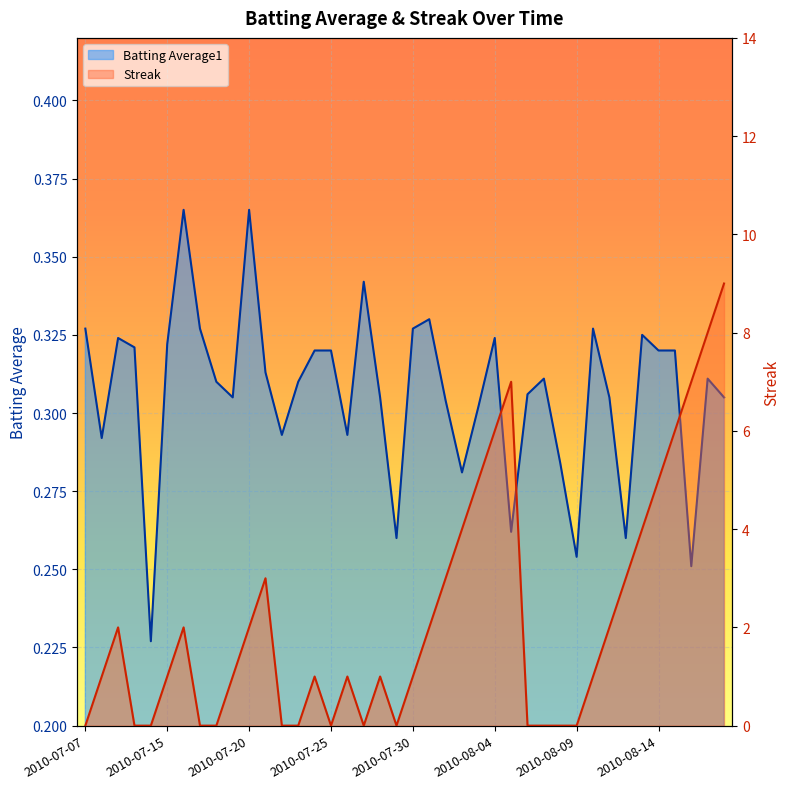

Rank the series by their average value, from highest to lowest.

Streak, Batting Average1